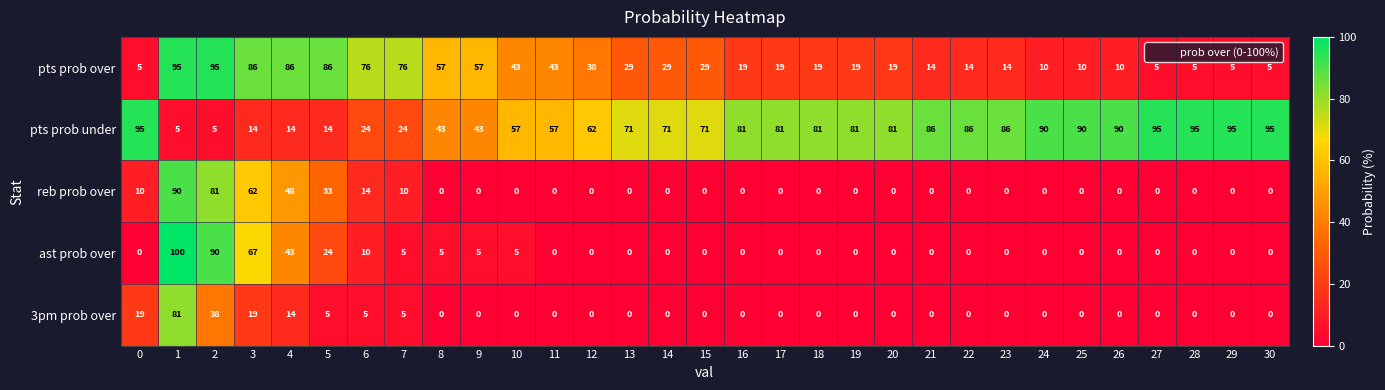

The pts prob under series shows 2 at 2. True or false?

False